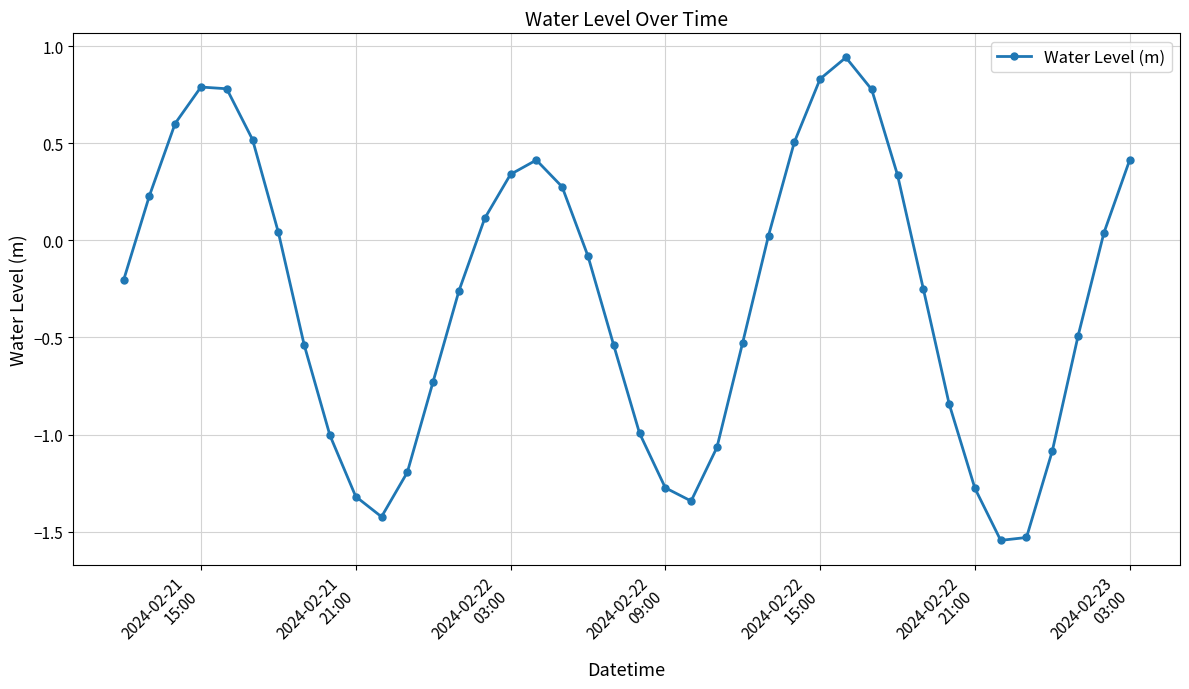

How many interior local valleys (lower than both neighbors) does the data have?

3